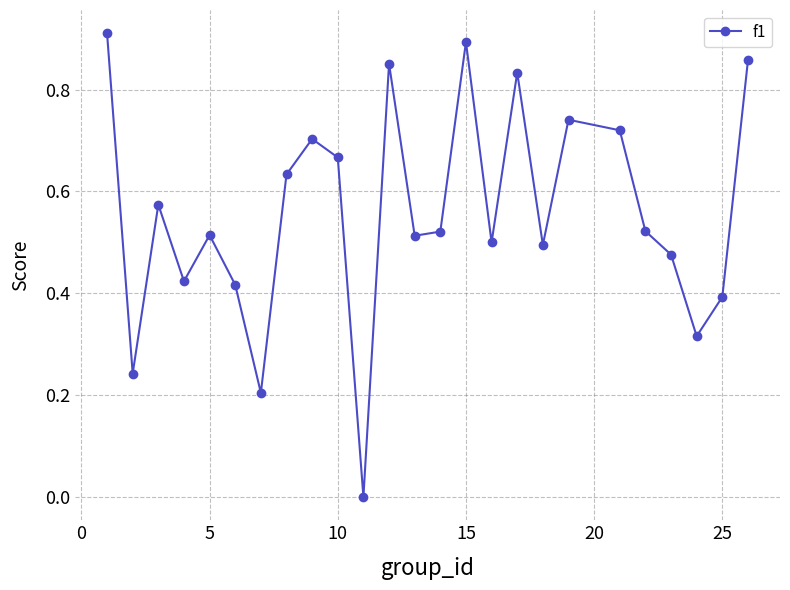

Does the chart have visible grid lines?

Yes